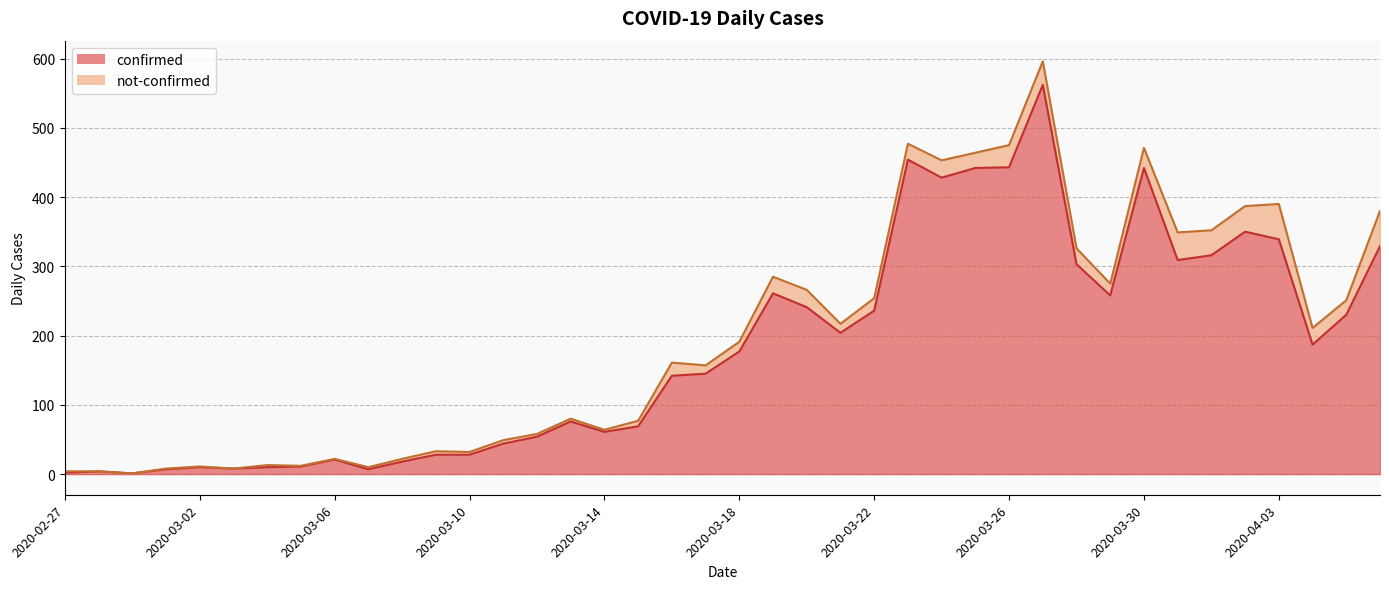

List the labels in order of value, largest first.

2020-03-27, 2020-03-23, 2020-03-26, 2020-03-25, 2020-03-30, 2020-03-24, 2020-04-02, 2020-04-03, 2020-04-06, 2020-04-01, 2020-03-31, 2020-03-28, 2020-03-19, 2020-03-29, 2020-03-20, 2020-03-22, 2020-04-05, 2020-03-21, 2020-04-04, 2020-03-18, 2020-03-17, 2020-03-16, 2020-03-13, 2020-03-15, 2020-03-14, 2020-03-12, 2020-03-11, 2020-03-09, 2020-03-10, 2020-03-06, 2020-03-08, 2020-03-05, 2020-03-02, 2020-03-04, 2020-03-03, 2020-03-01, 2020-03-07, 2020-02-28, 2020-02-27, 2020-02-29